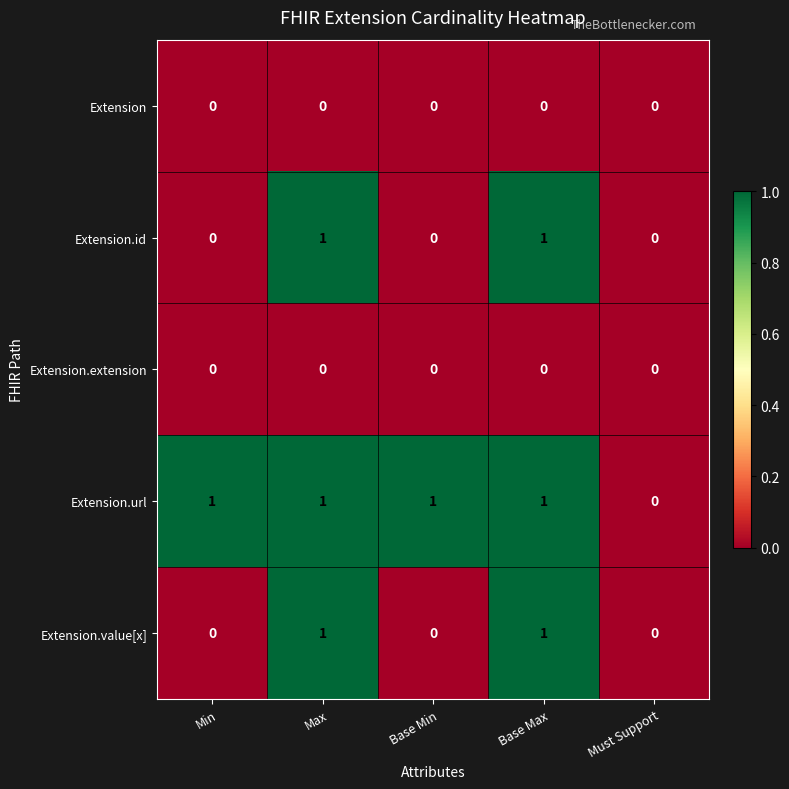

Is the value of Extension.url at Min greater than the value of Extension.extension at Must Support?

Yes